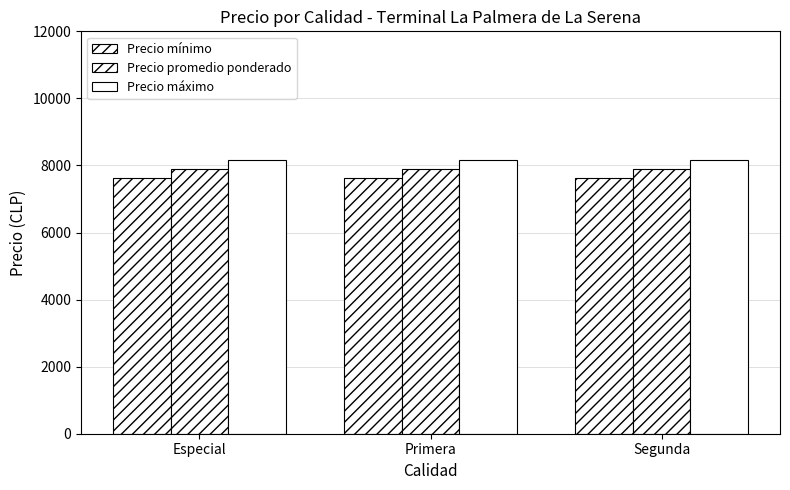

Where is Precio máximo nearest to the value 8154?

Especial